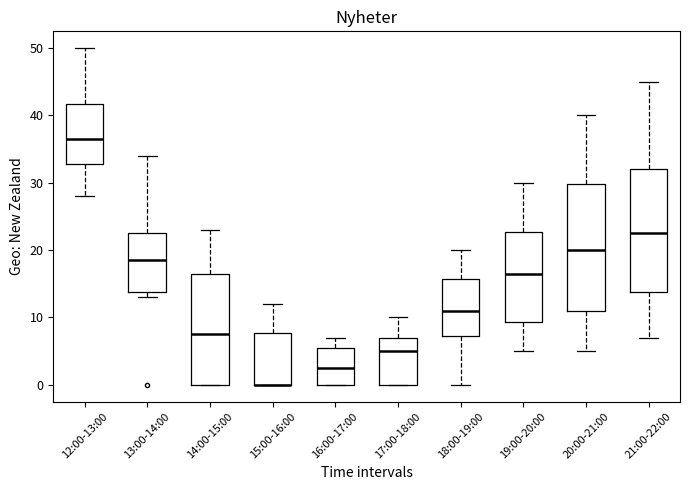

Where is the upper edge of the box for 17:00-18:00 on the y-axis? The values are not printed on the chart, so give them approximately, as read against the axis.

7